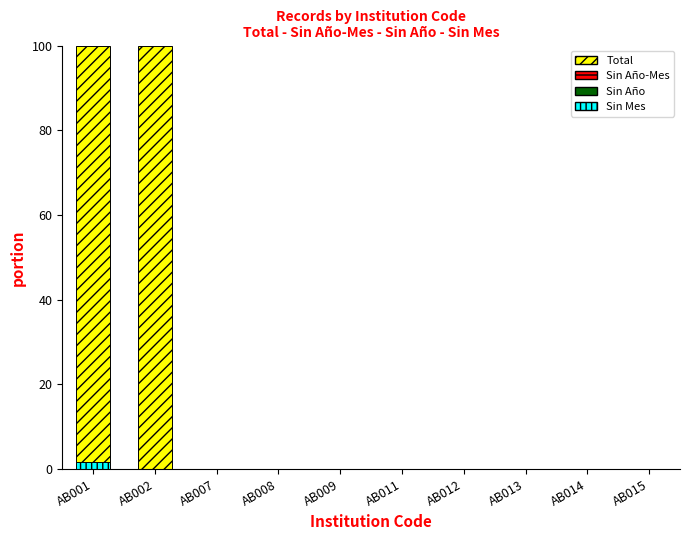

What is the total value across all series at AB002?

100.0